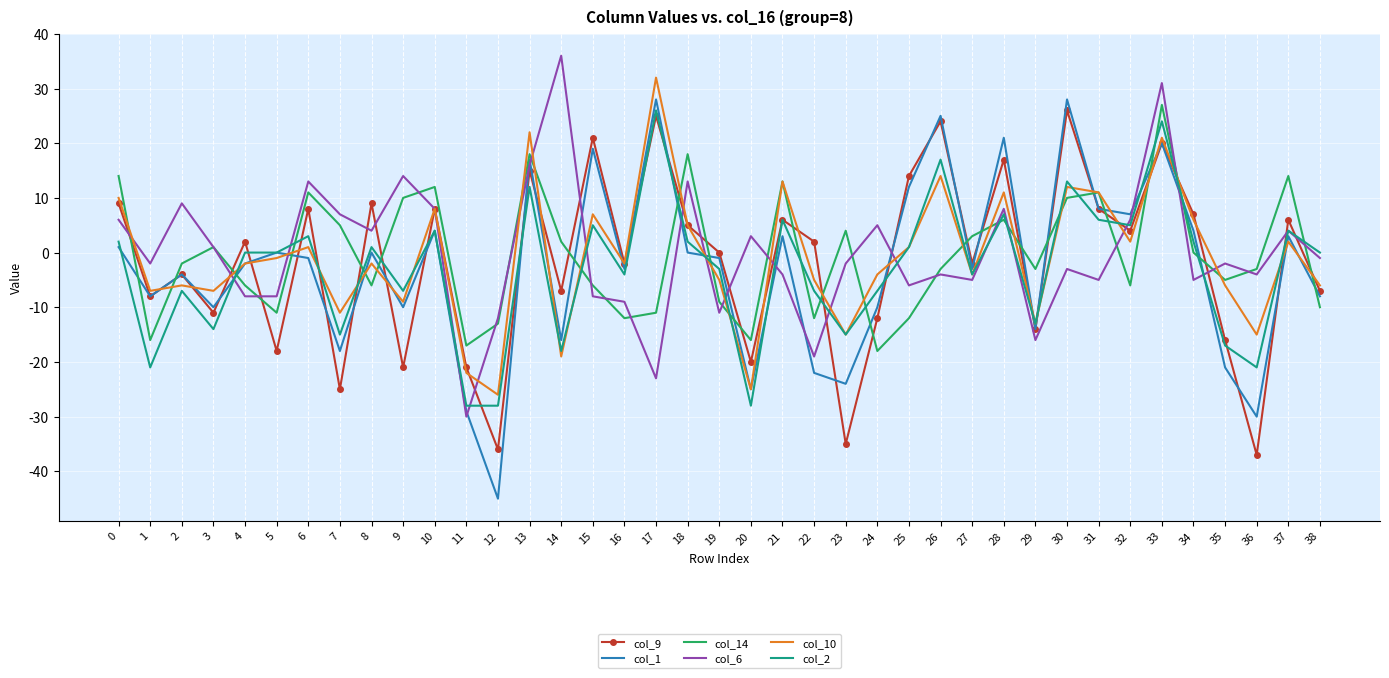

At which category does the chart reach its minimum across all series?

12